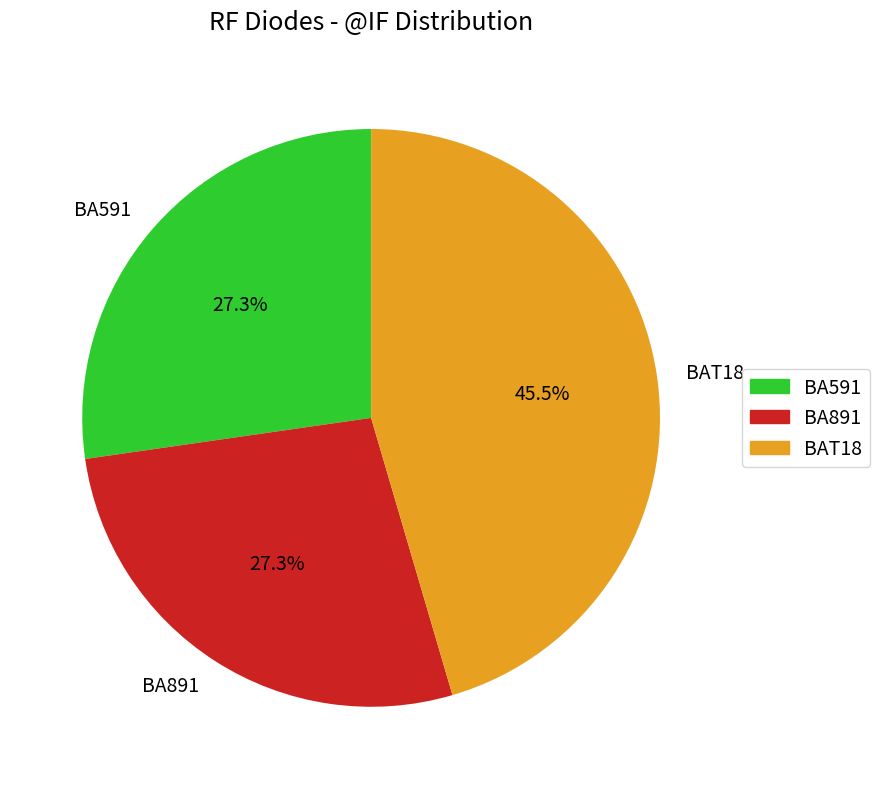

Combined, what portion of the pie is BAT18 and BA891?

72.7%